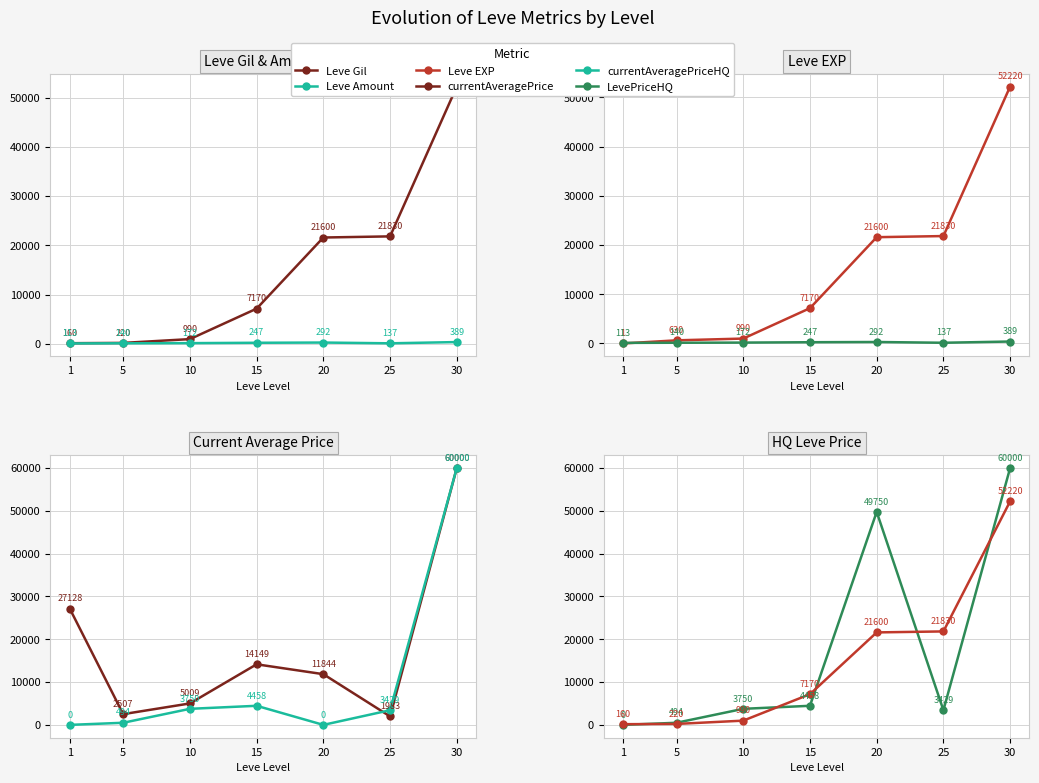

Is this an area chart (filled region under the line)?

No